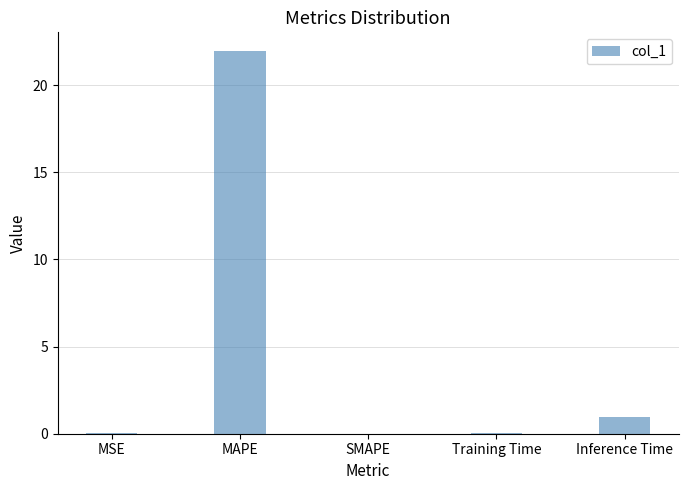

What is the sum of all values?

23.0